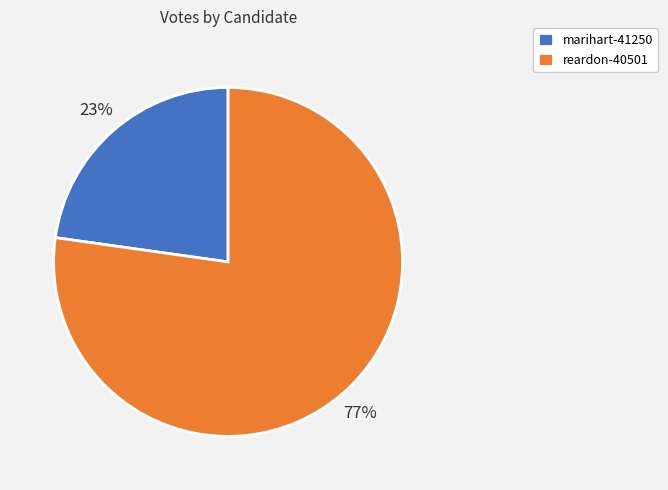

Combined, do marihart-41250 and reardon-40501 account for over 50%?

Yes